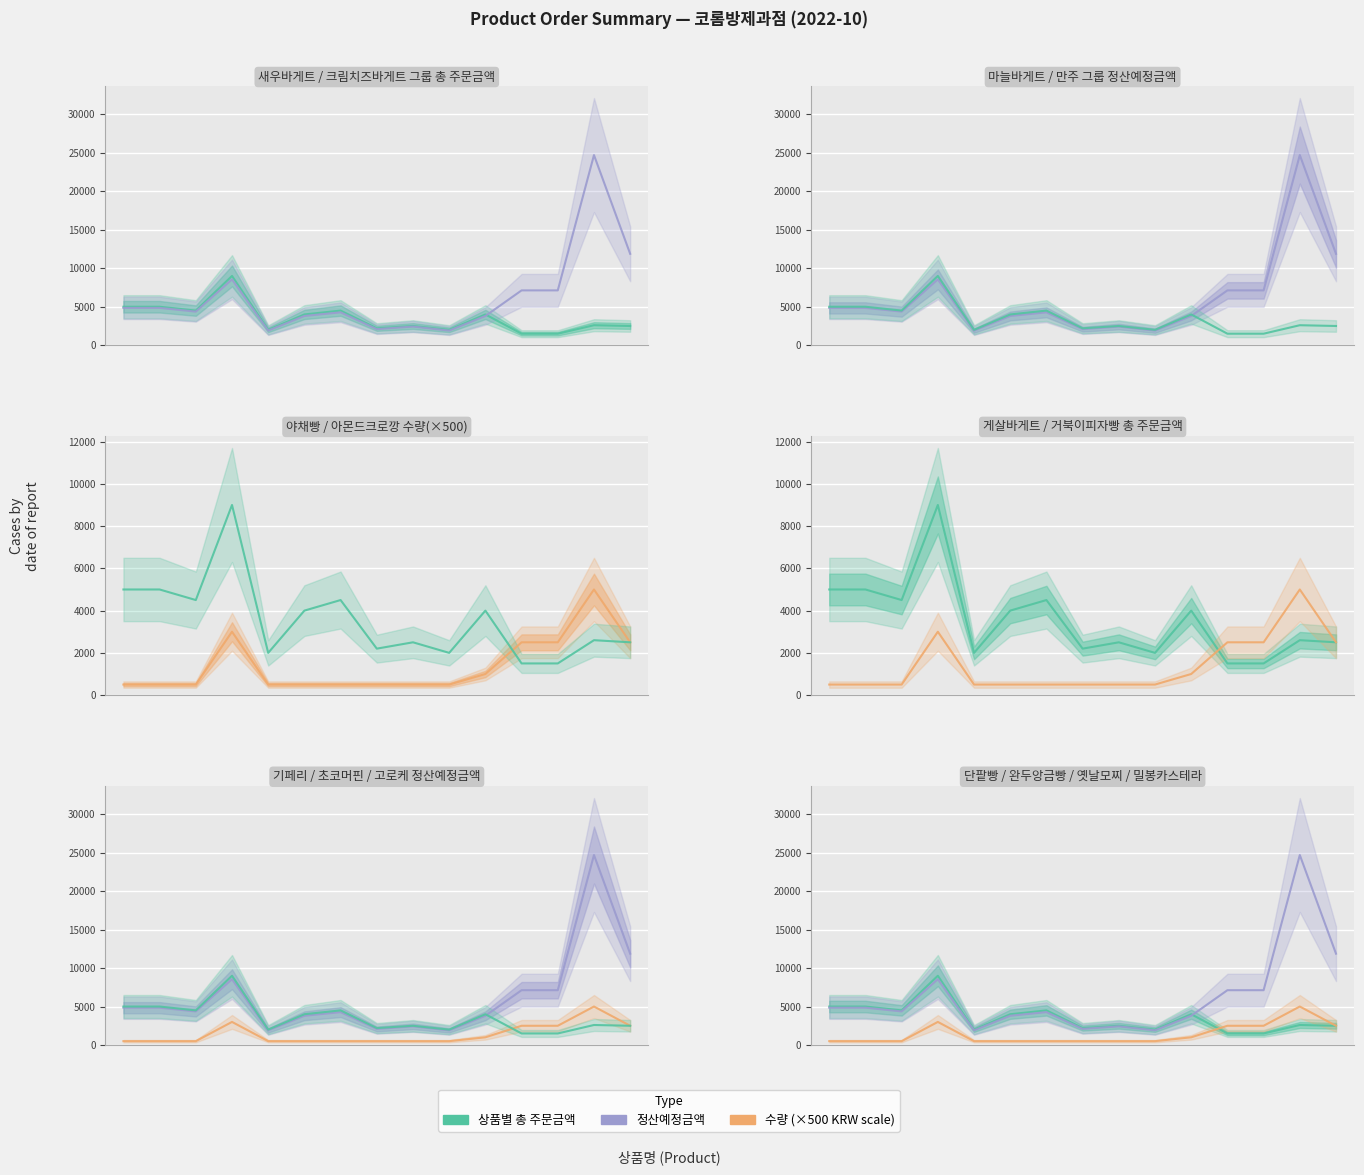

True or false: 상품별 총 주문금액 and 수량 (×500) cross at least once.

True